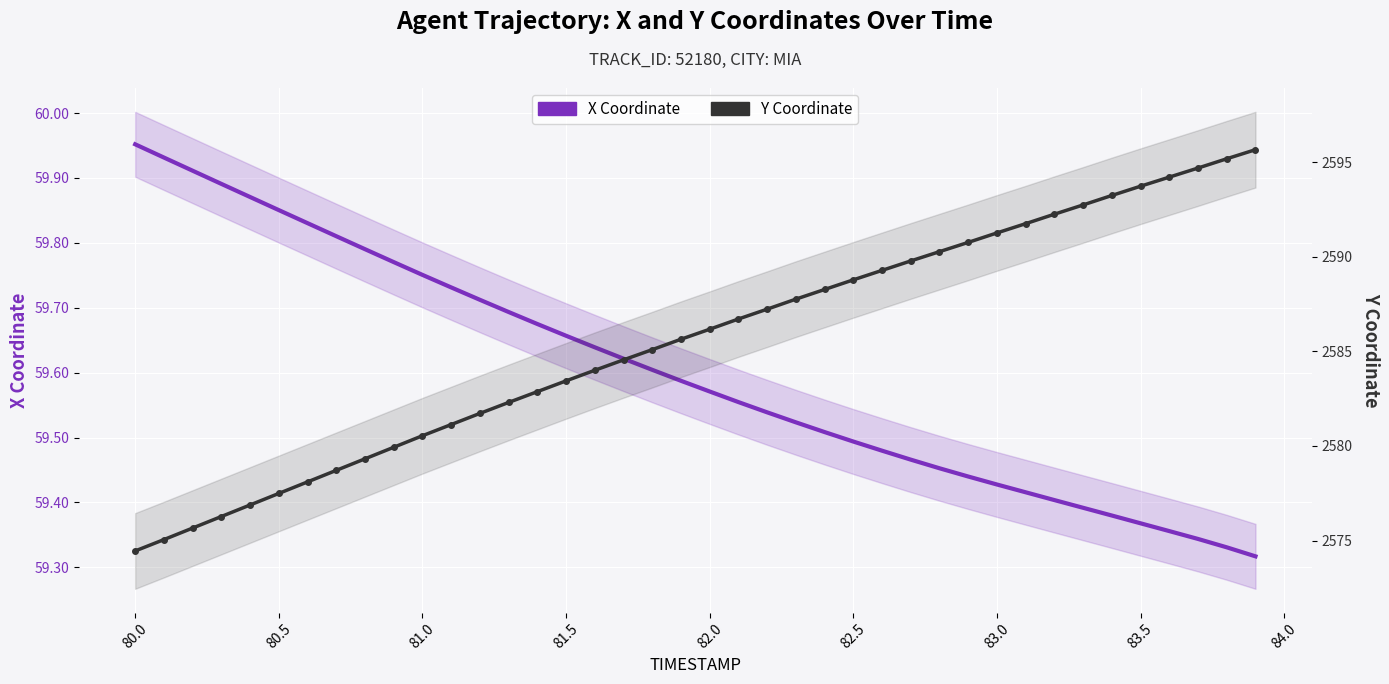

True or false: X Coordinate and Y Coordinate cross at least once.

False